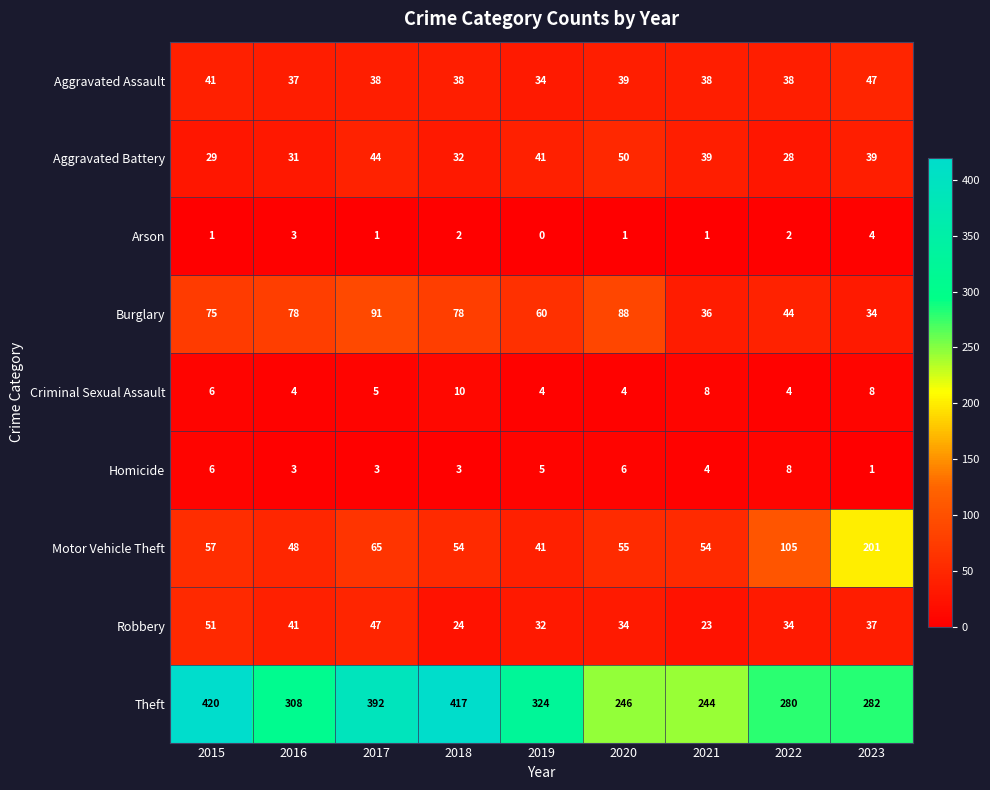

At how many categories does at least one series exceed 90?

9